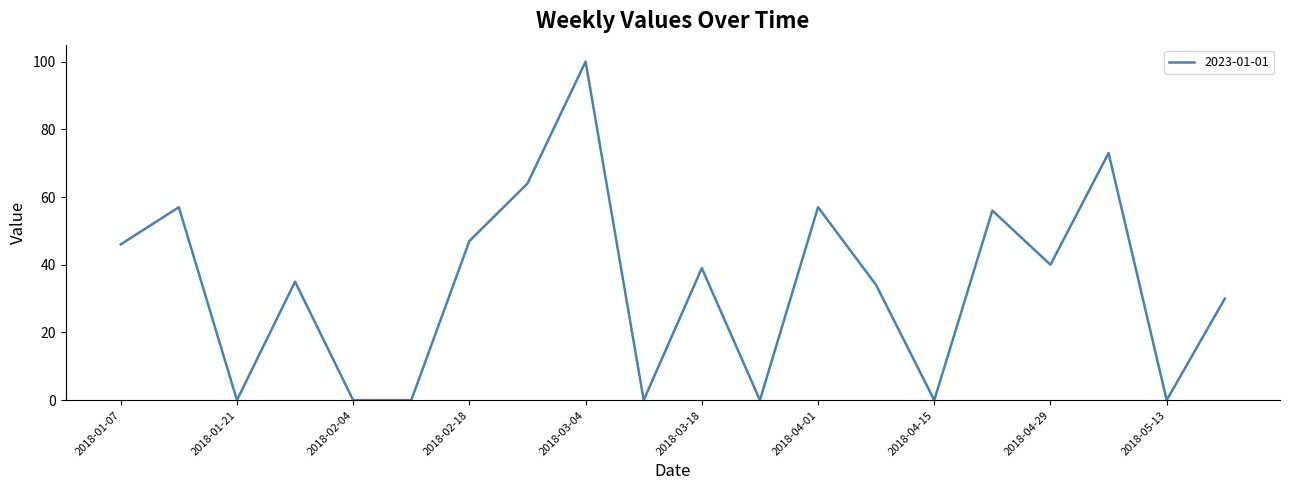

Reading left to right, what are all the values shown in this chart?

46	57	0	35	0	0	47	64	100	0	39	0	57	34	0	56	40	73	0	30